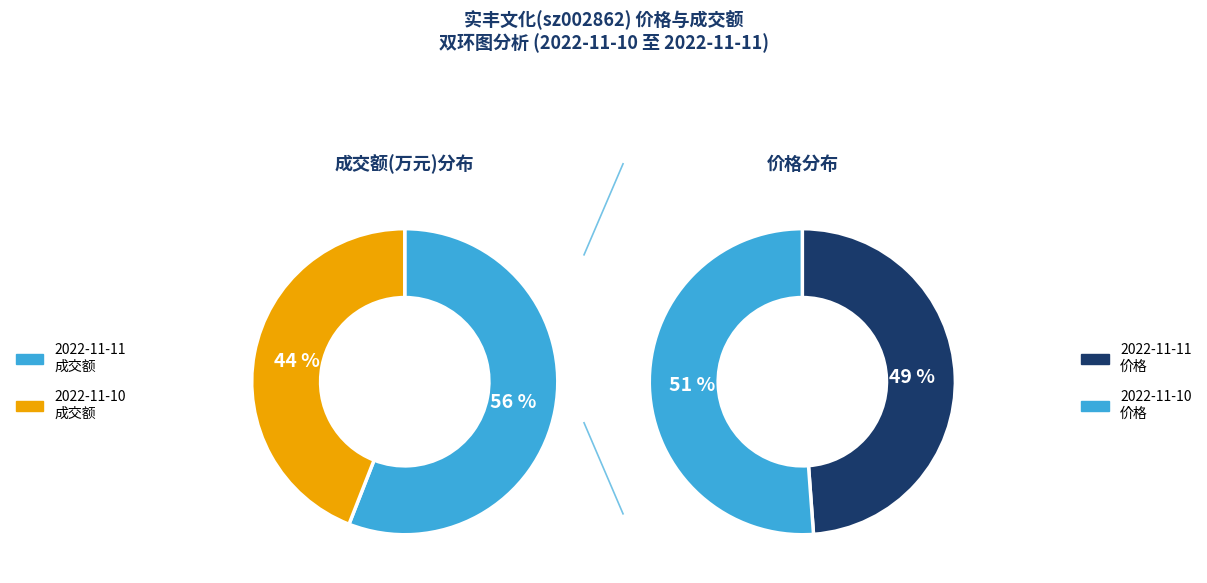

Does 2022-11-11 account for over 50% of the chart?

No